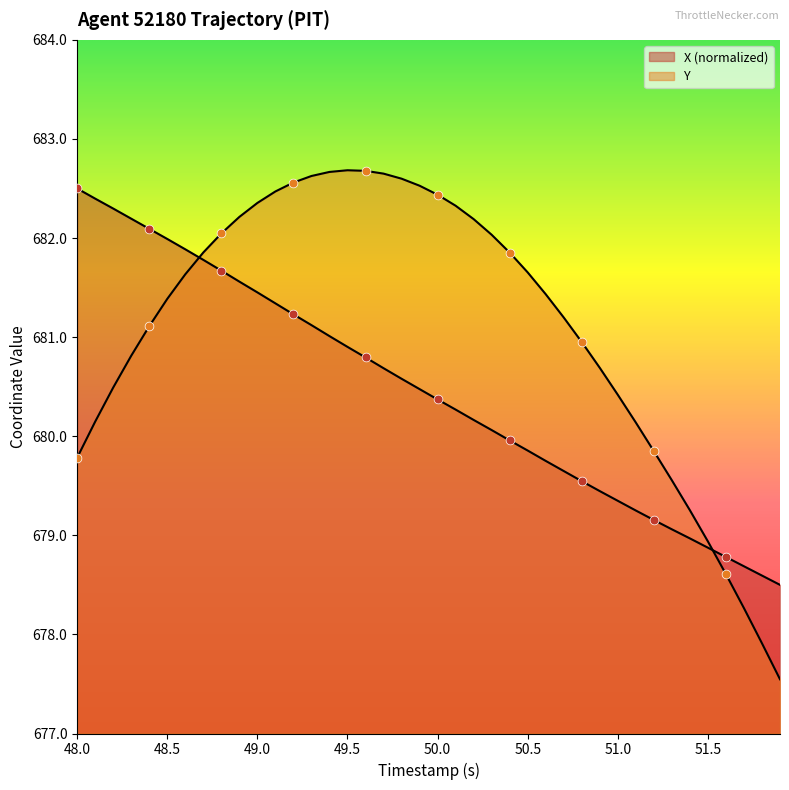

Which series contains the highest Y value?

Y